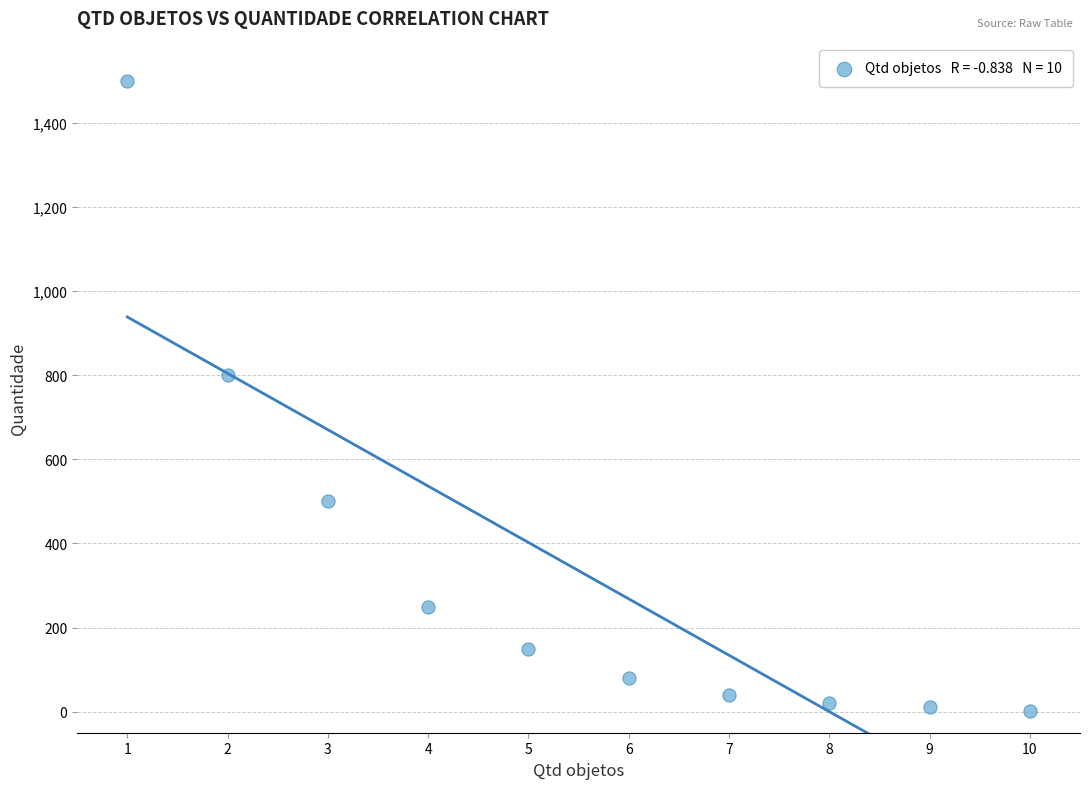

What is the average X value?

6